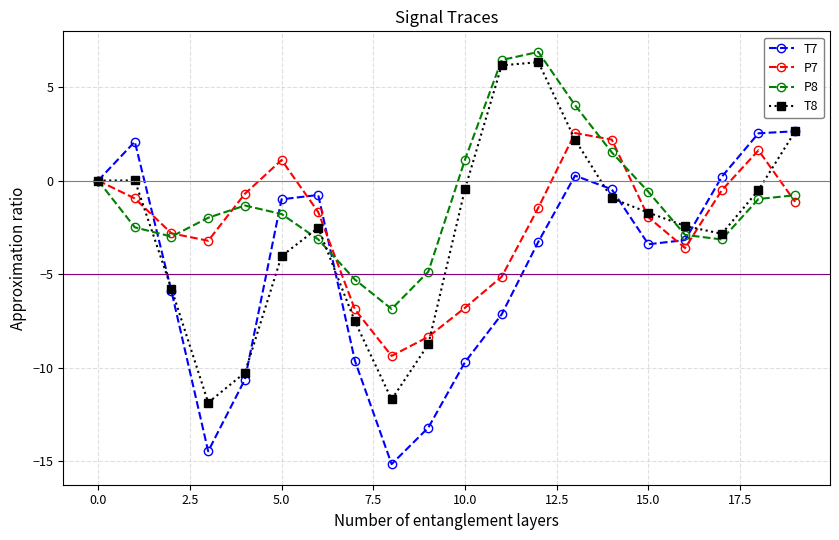

What is the value of the T8 point at the 4th from the left?

-11.9